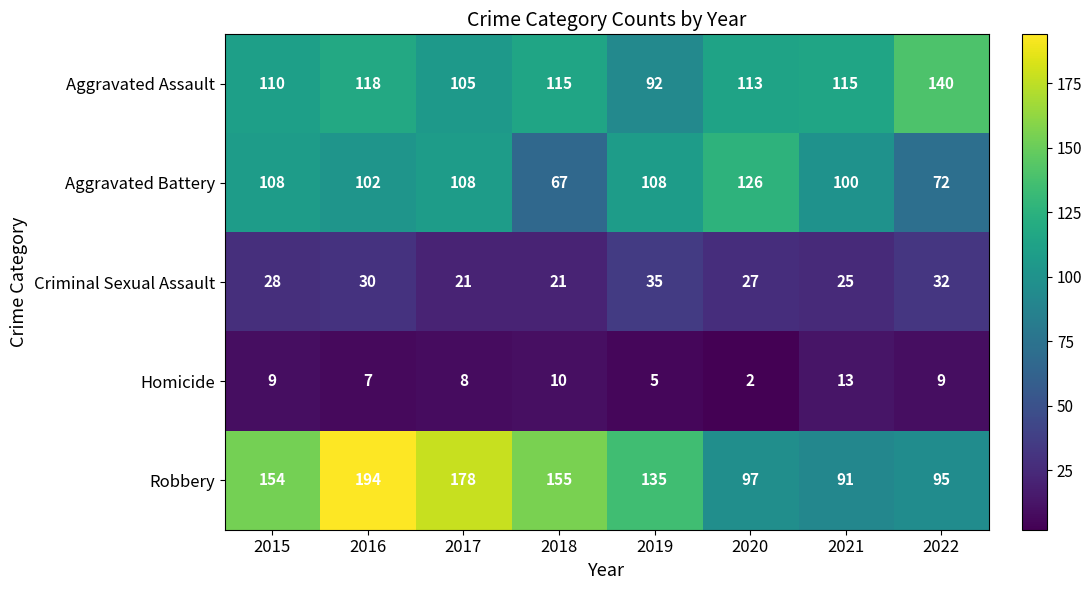

What is the greatest value displayed?

194